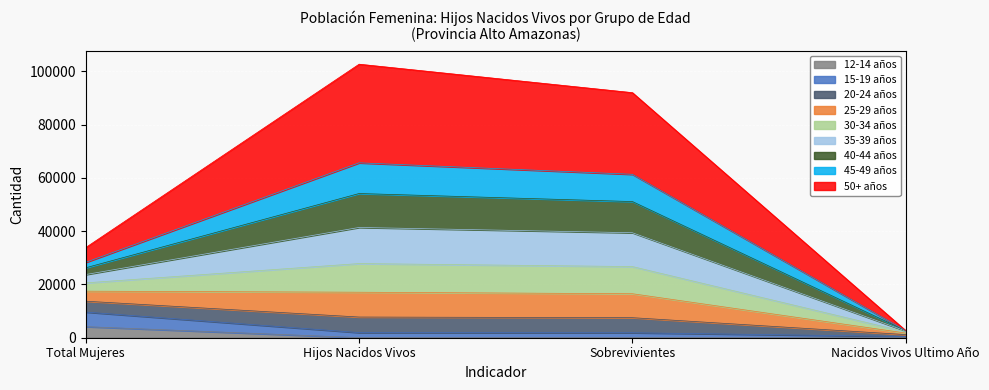

Is it true that 25-29 años equals 41012 at Total Mujeres?

False